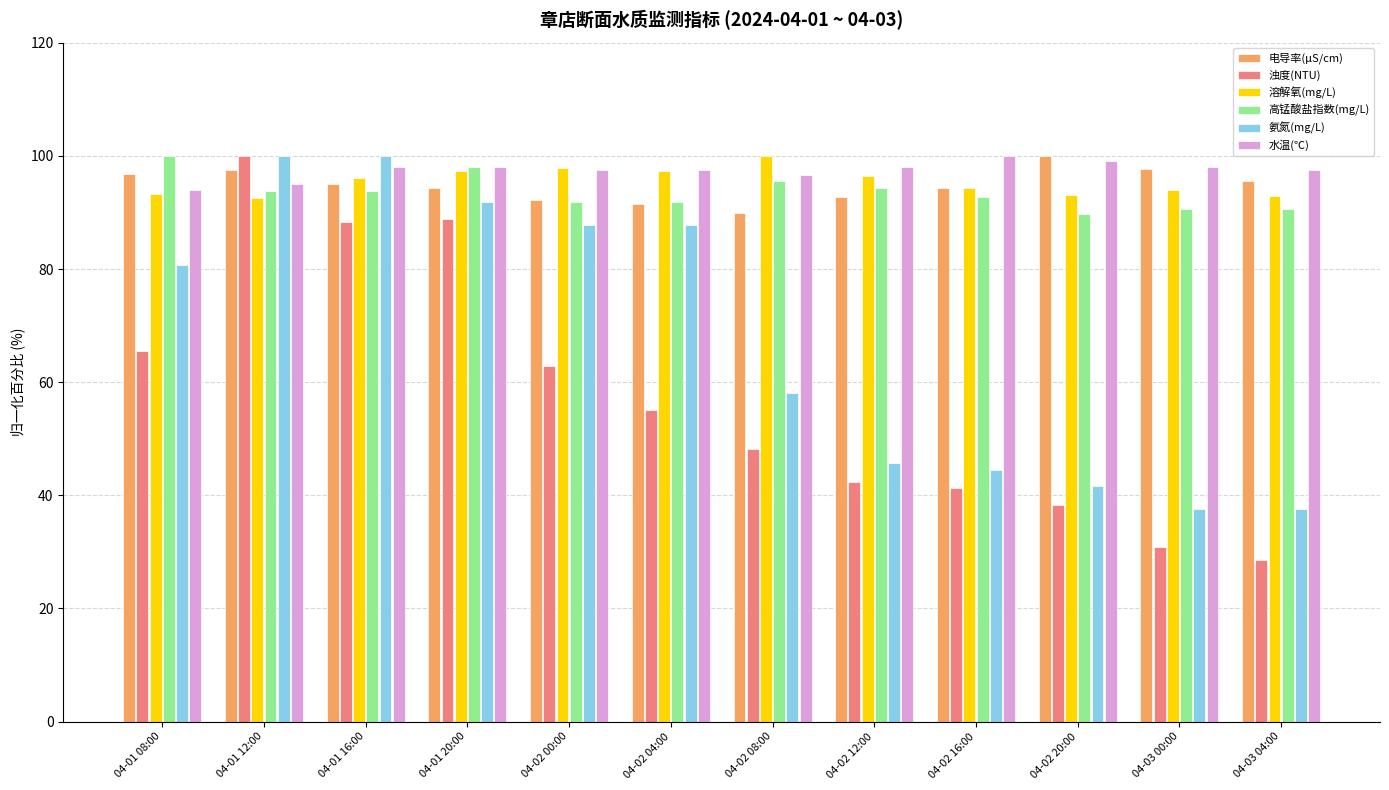

At how many categories does at least one series exceed 44?

12